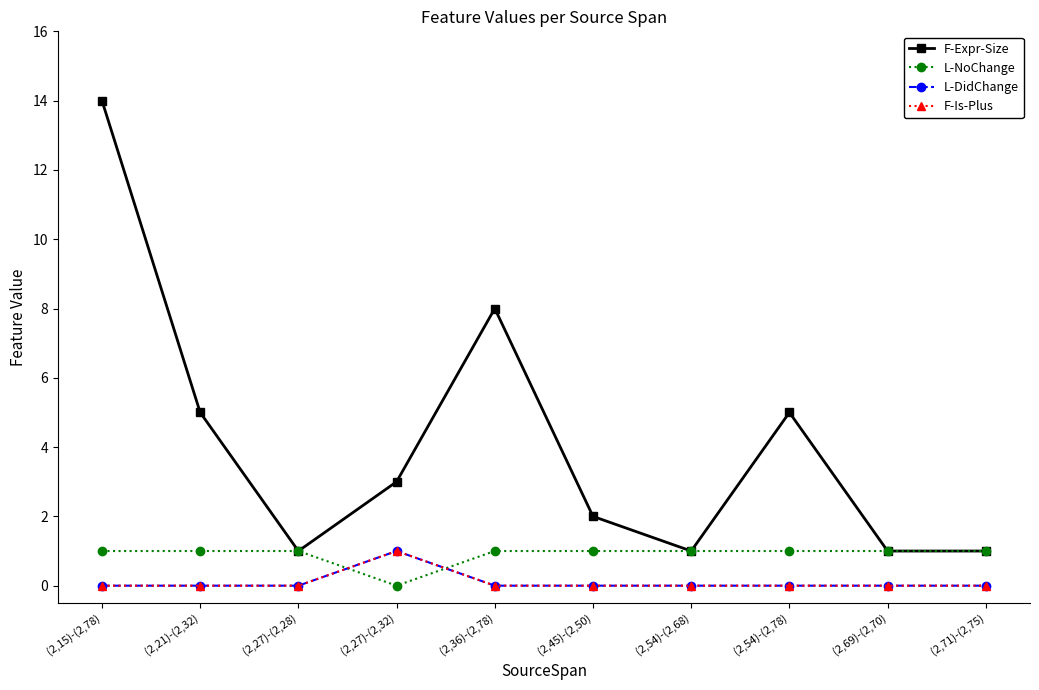

Between (2,45)-(2,50) and (2,54)-(2,78), which series saw the biggest shift?

F-Expr-Size